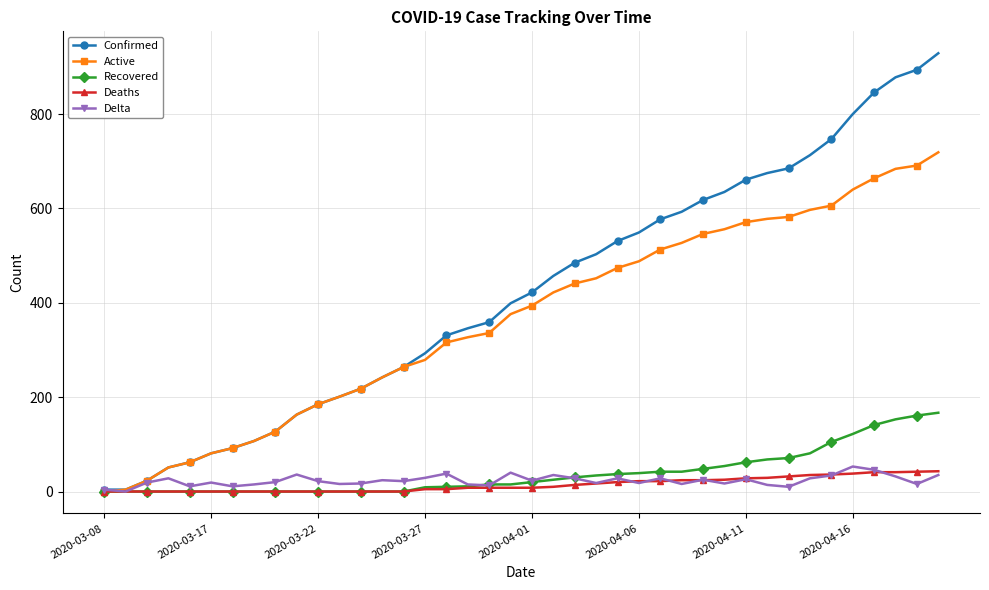

Which series has the largest total across all categories?

Confirmed